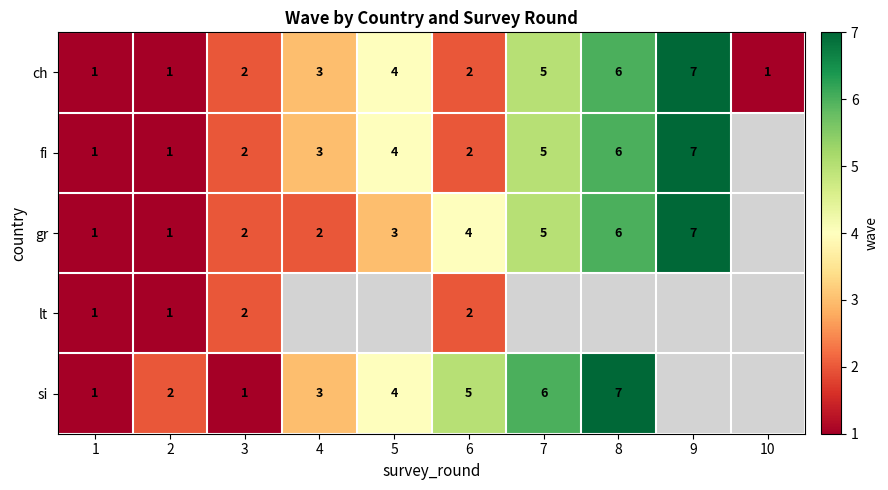

What is the total value across all series at 1?

5